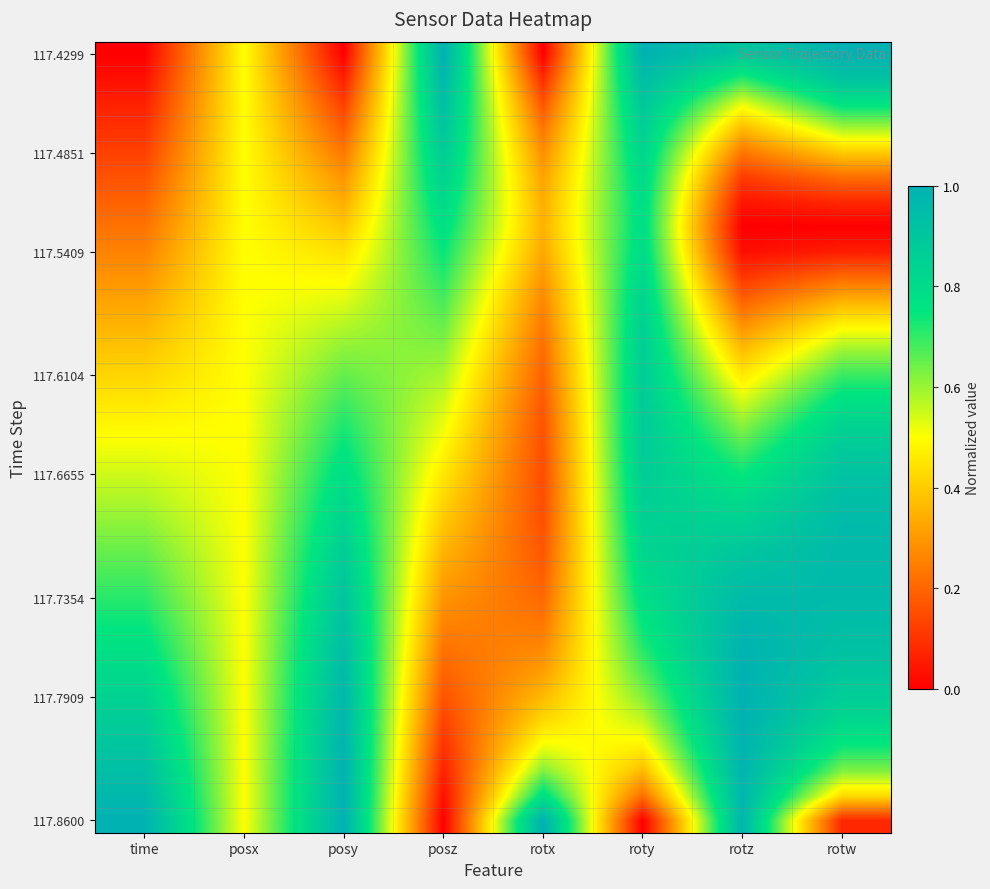

What is the maximum value shown in the chart?

1.0